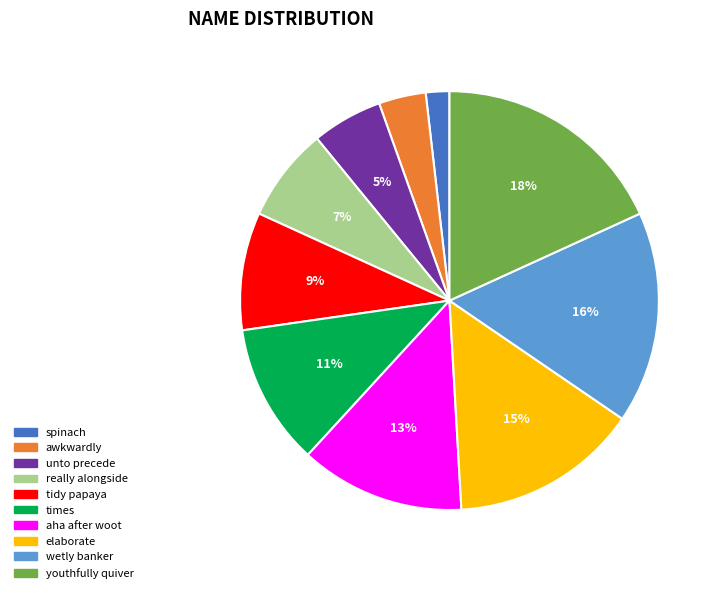

Does any single category account for the majority?

No